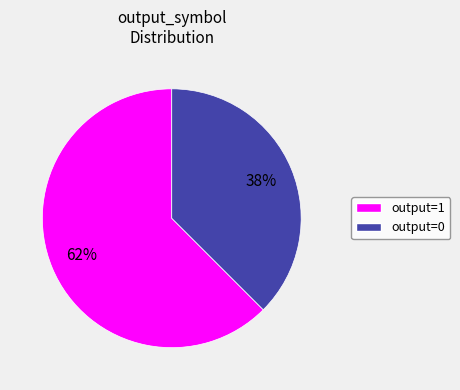

The output=1 slice represents 62% of the pie. True or false?

True